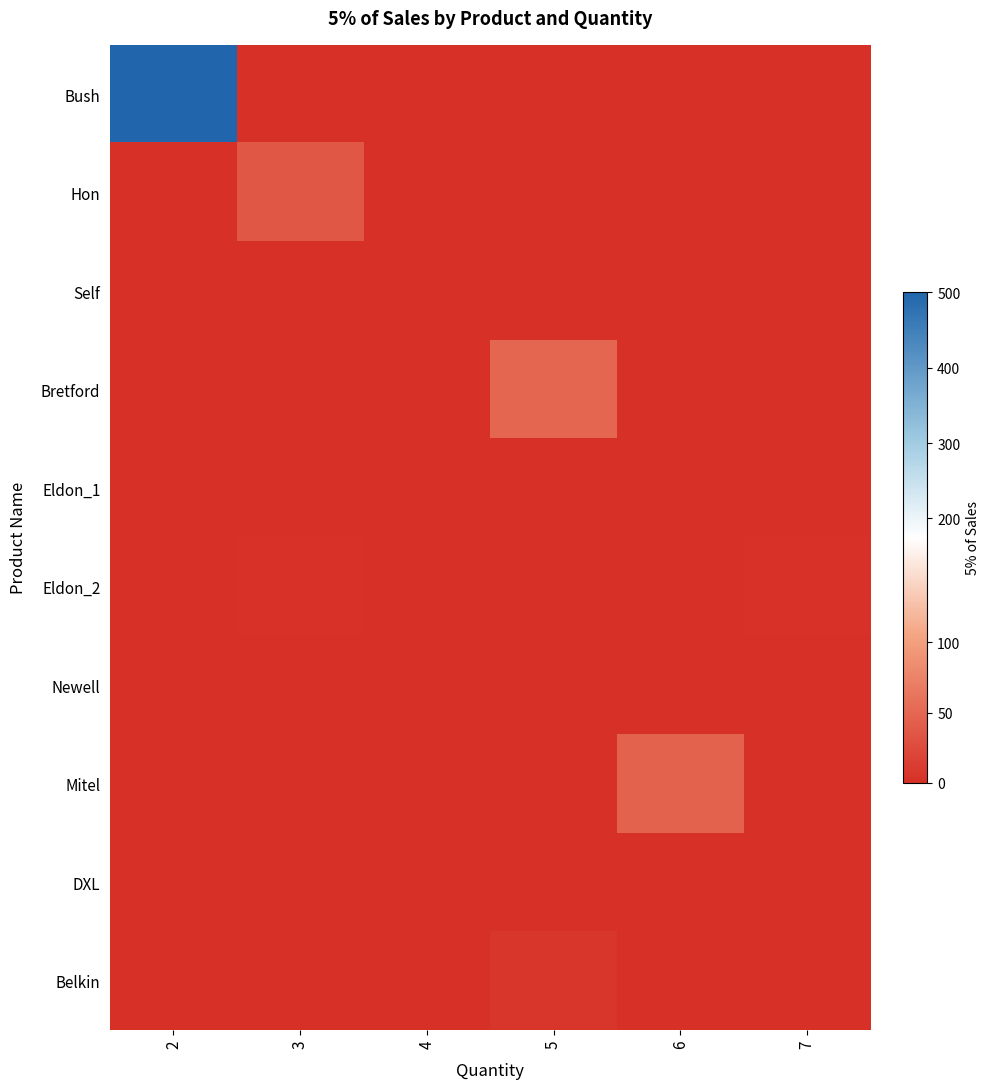

At 6, list the series in order from largest to smallest.

Mitel, Bush, Hon, Self, Bretford, Eldon_1, Eldon_2, Newell, DXL, Belkin